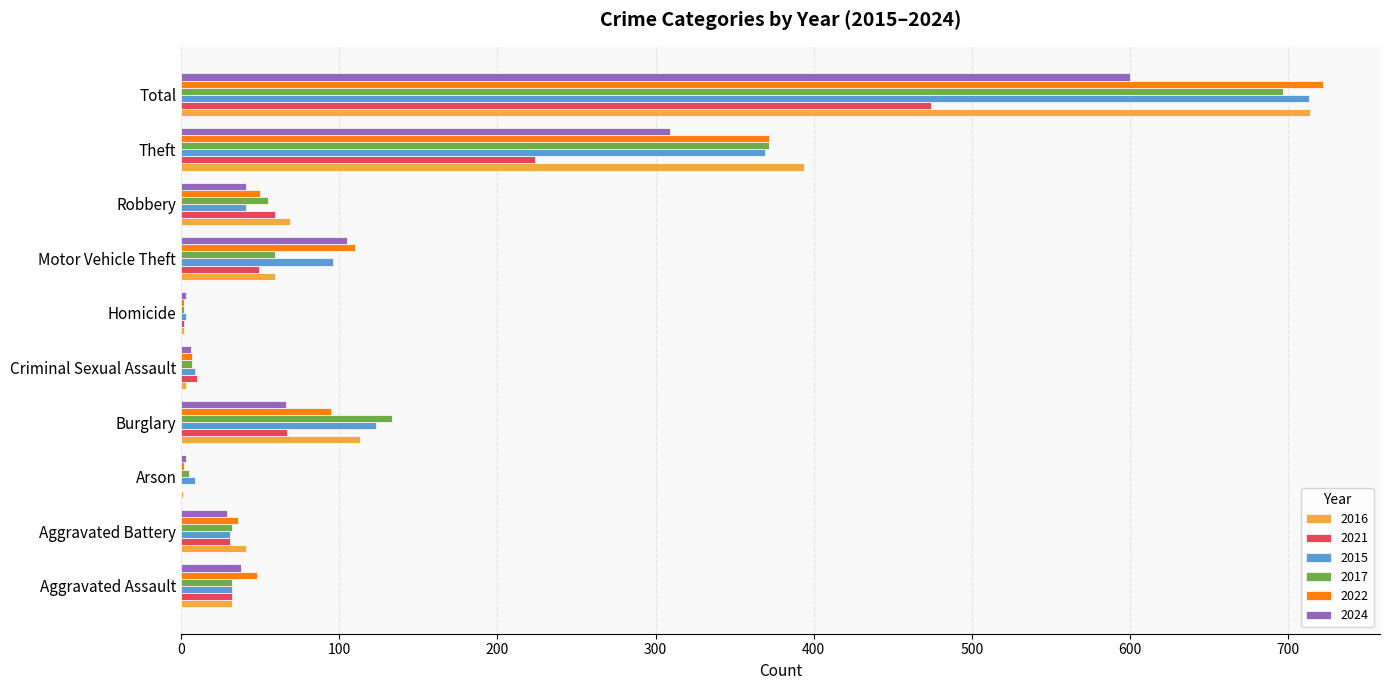

What is the sum of all 2016 values?

1428